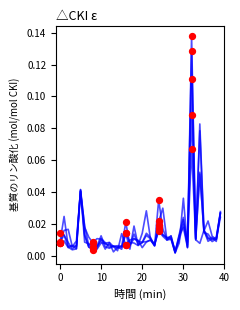

At which category is the sum across all series the highest?

32